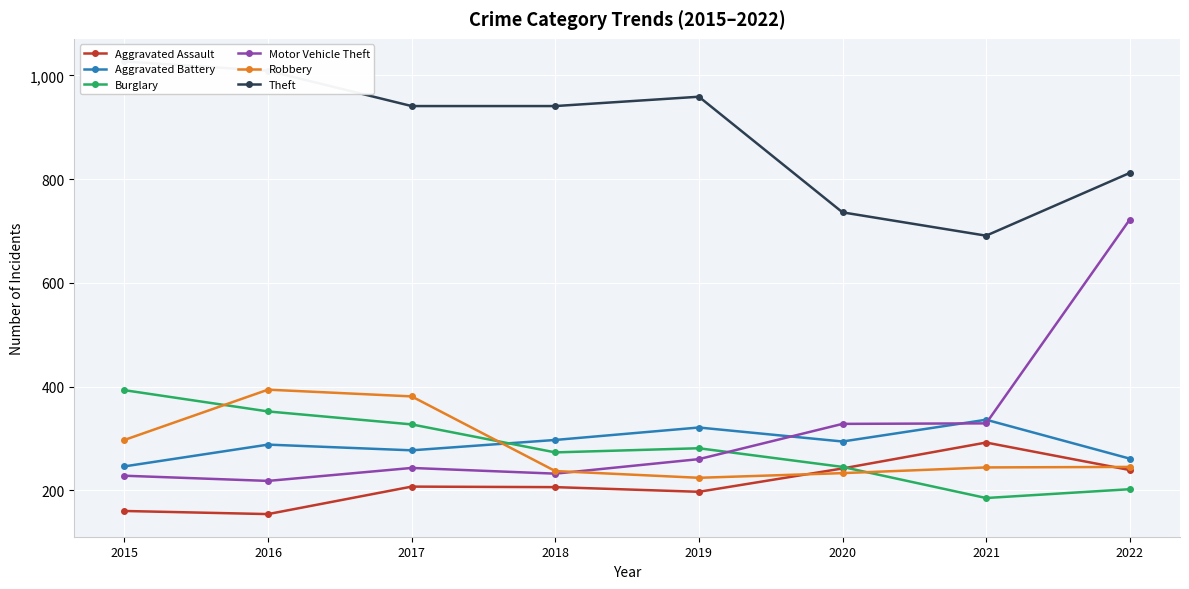

How many categories are shown in the chart?

8